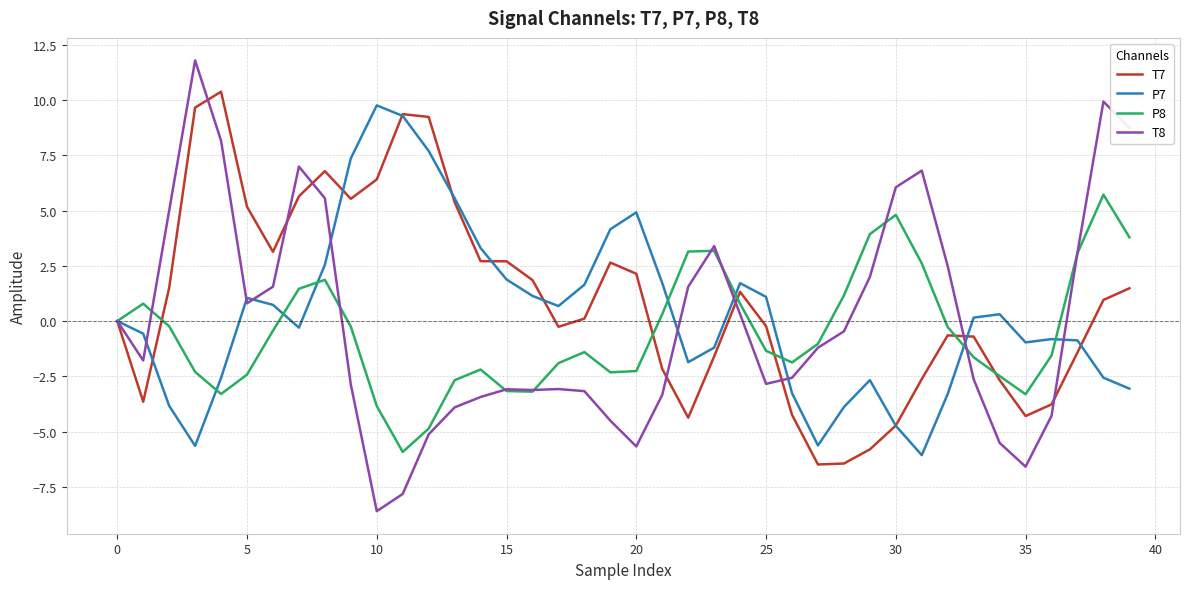

Which series has the largest range (max minus min)?

T8